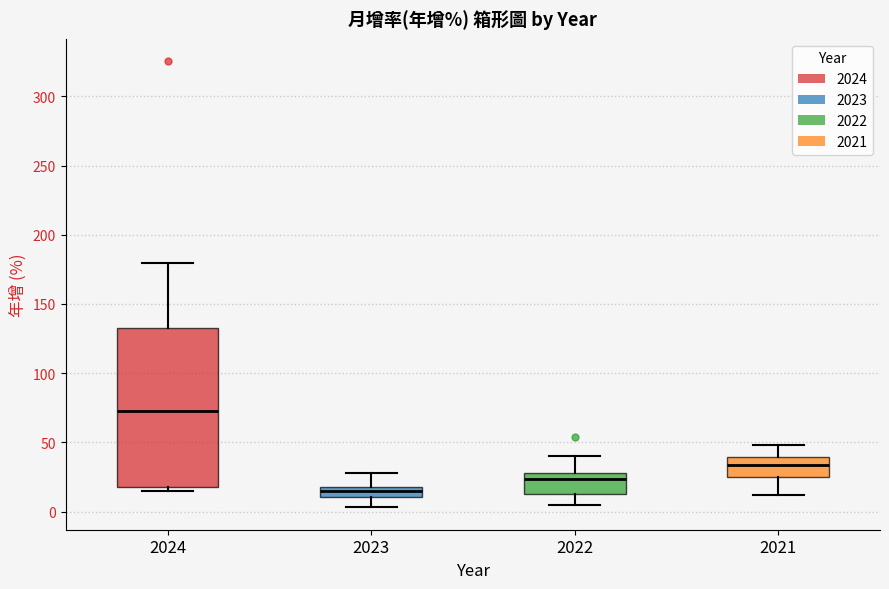

Where does the lower whisker of the box at x = 2022 end on the y-axis? The values are not printed on the chart, so give them approximately, as read against the axis.

5